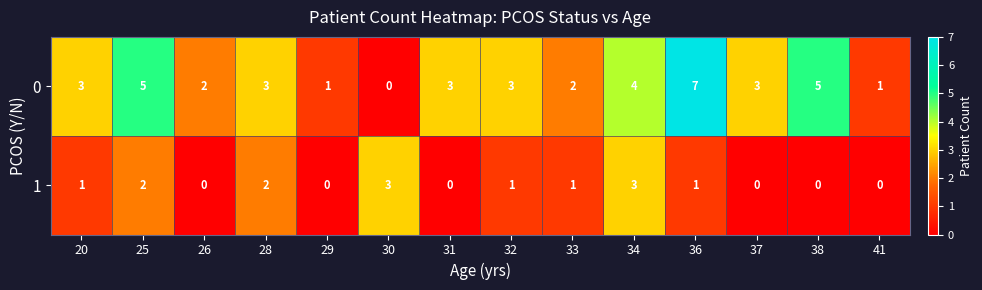

Rank the series by their maximum value, from highest to lowest.

0, 1